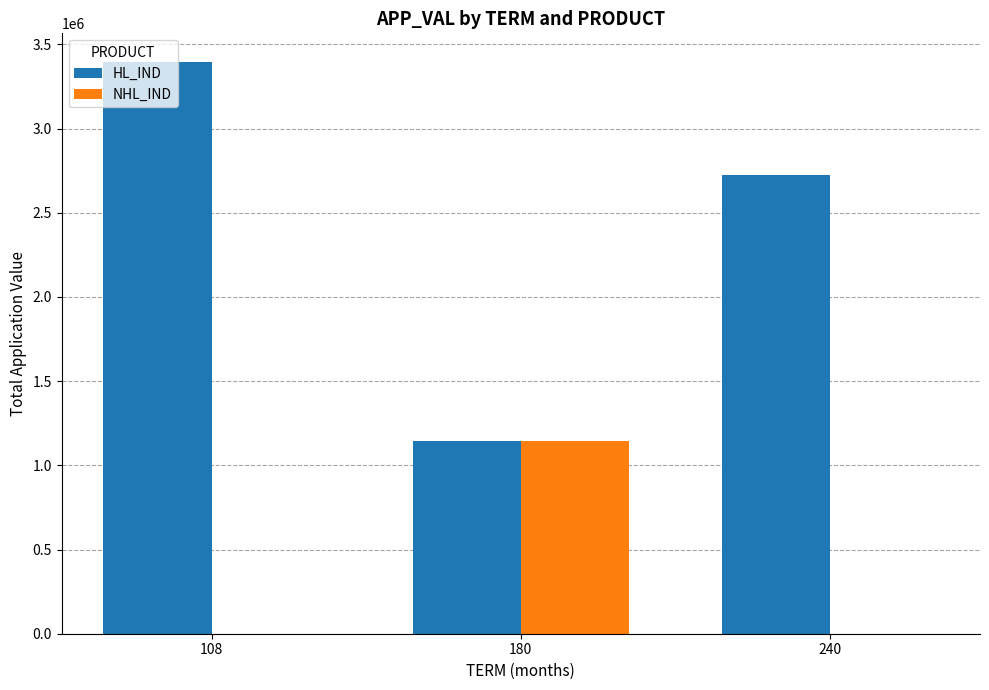

What is the sum of all NHL_IND values?

1145334